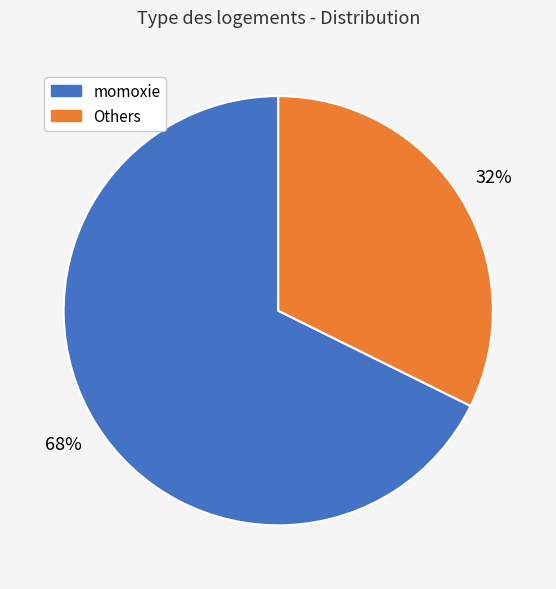

To the nearest percent, what is the average slice percentage?

50%